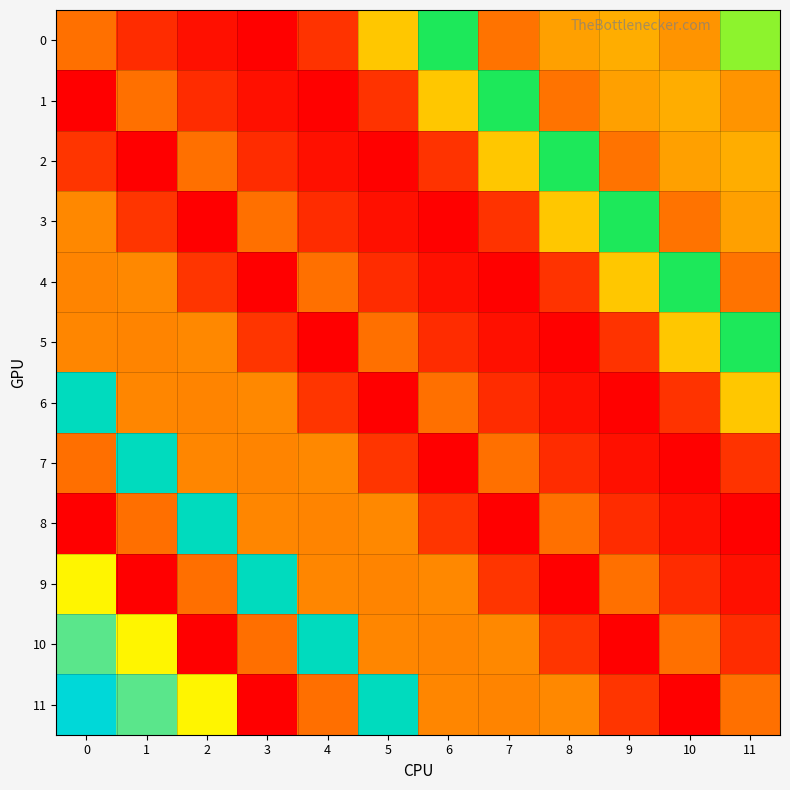

Rank the series at 4 from highest to lowest value.

11, 10, 7, 9, 8, 4, 6, 0, 3, 2, 1, 5